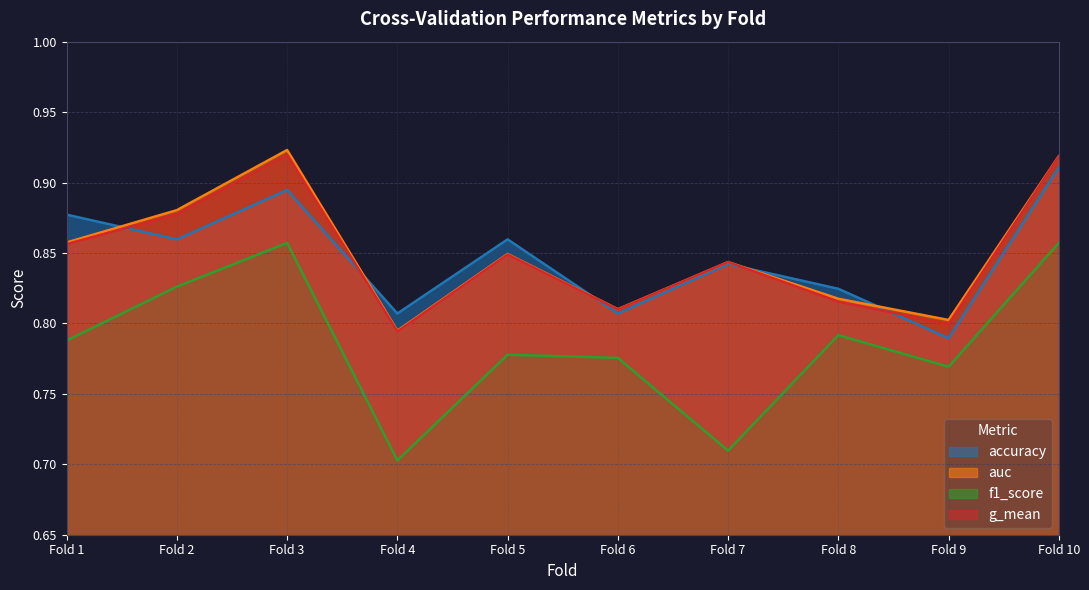

Which series has the largest range (max minus min)?

f1_score